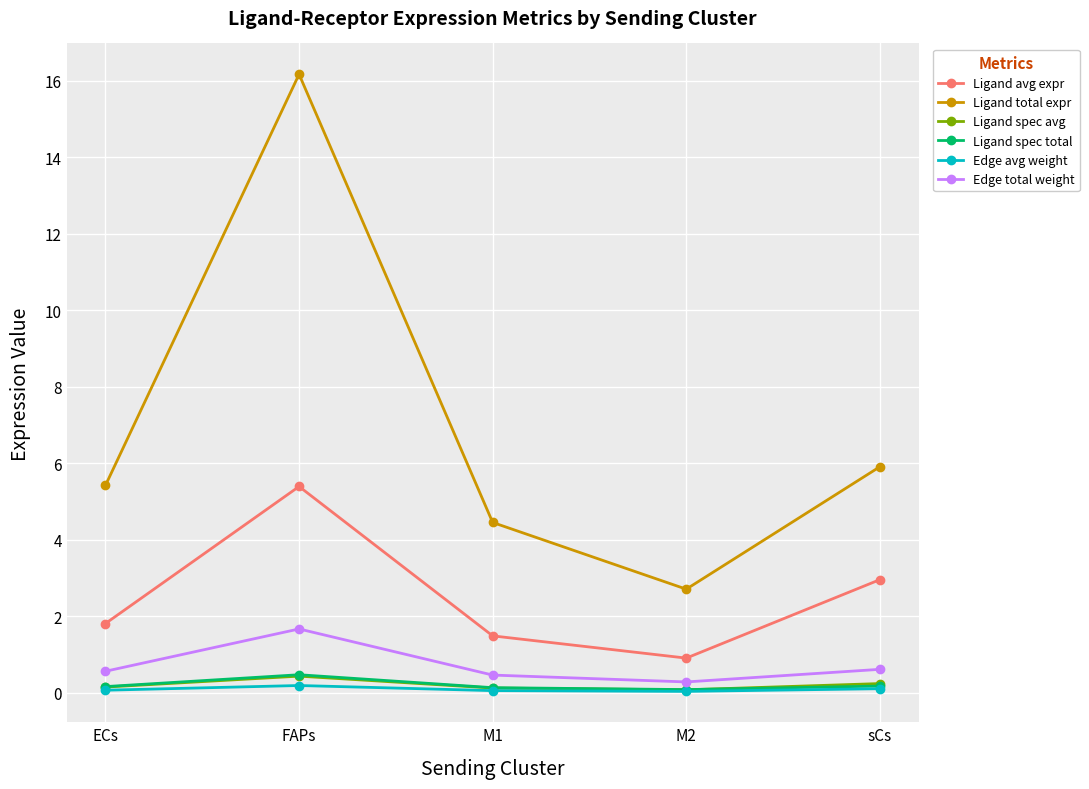

What is the value of the Ligand spec avg point at the 3rd from the left?

0.1